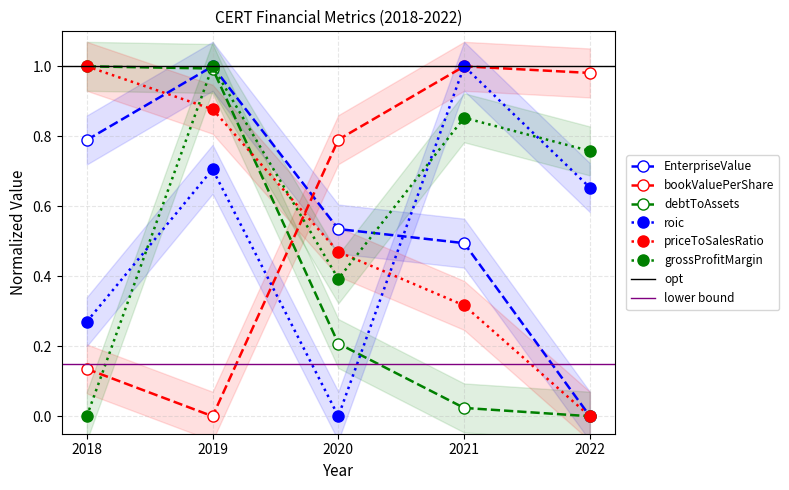

What is the average value of the bookValuePerShare series?

0.6